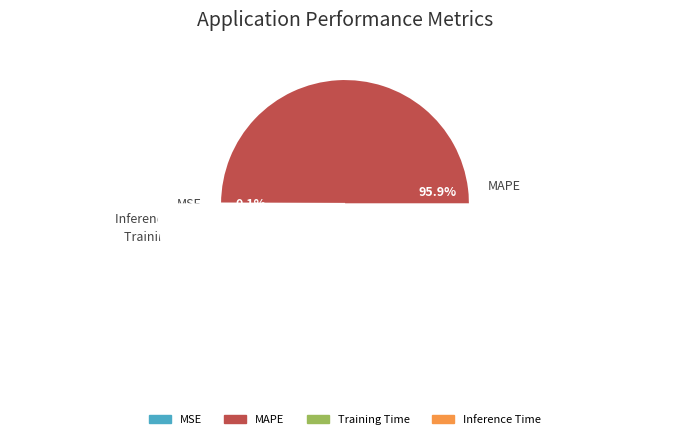

Rank the categories by value from lowest to highest.

MSE, Training Time, Inference Time, MAPE